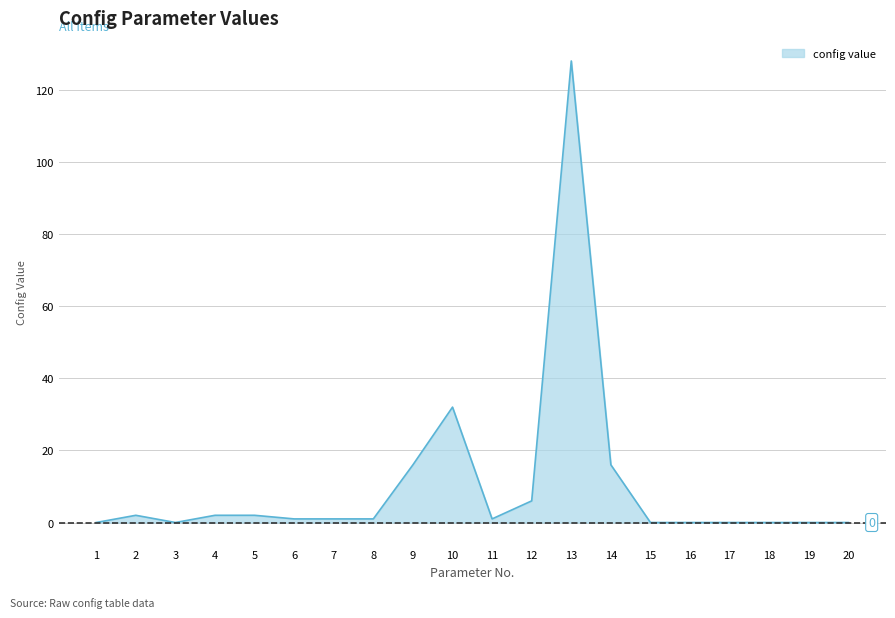

Which category has the highest value in the config value series?

13